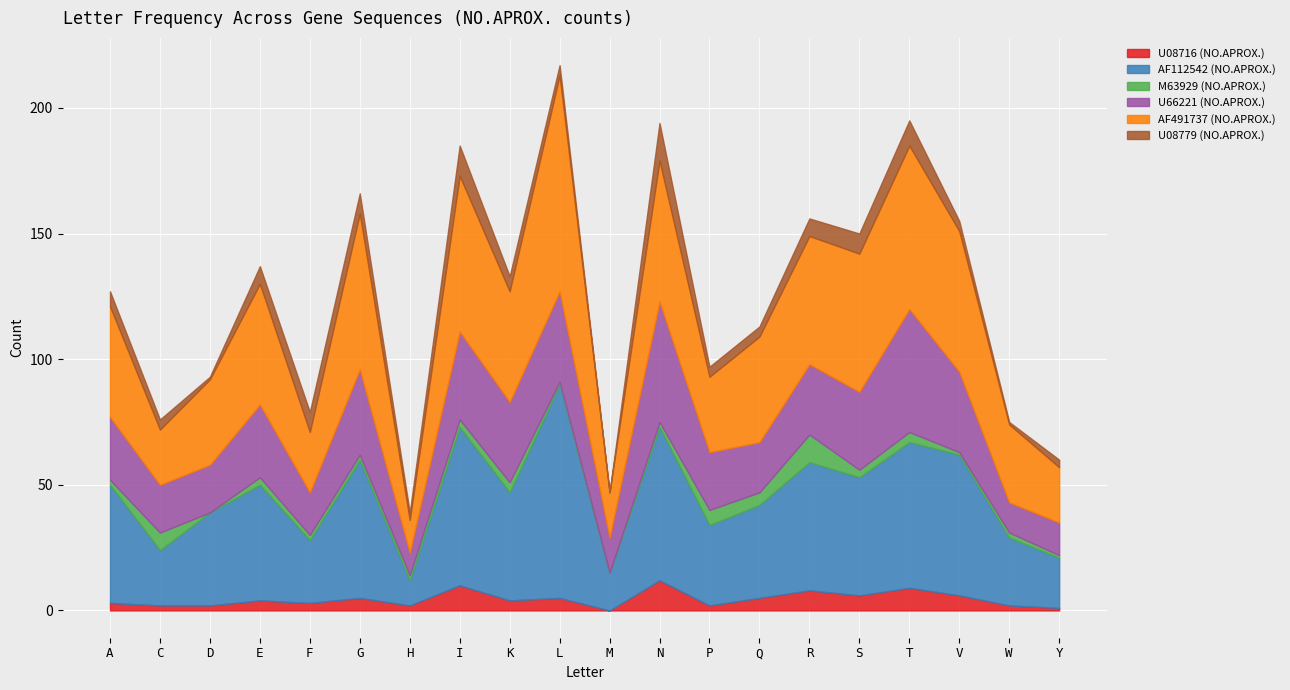

What is the total value across all series at V?

155